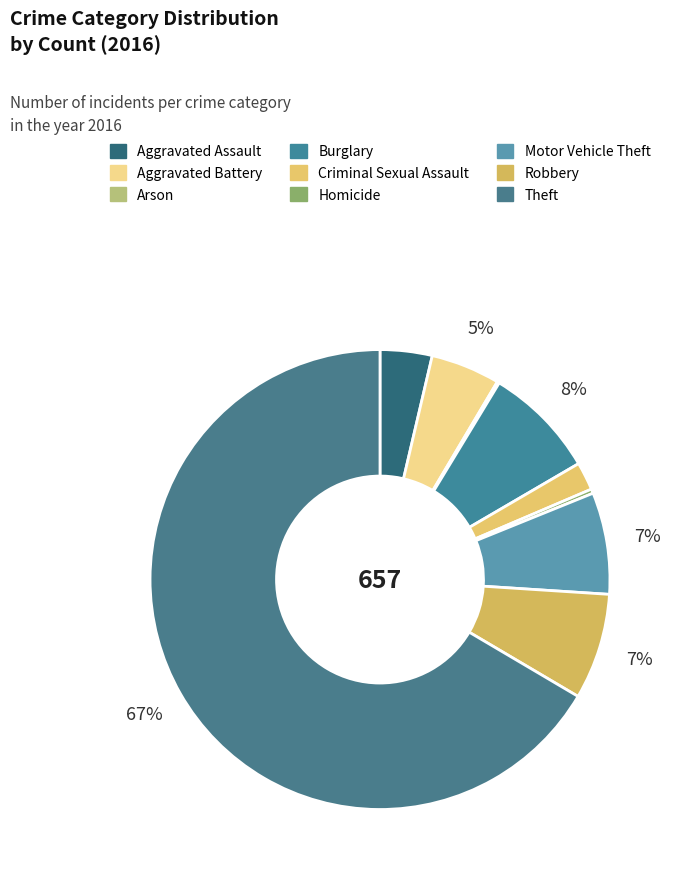

Is there any slice that represents more than half of the pie?

Yes